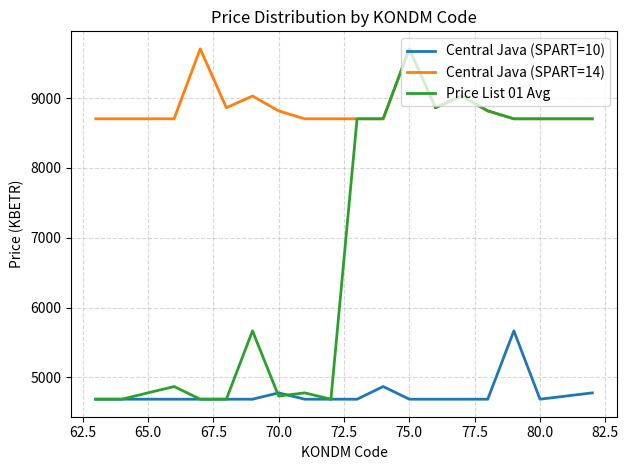

At how many categories does at least one series exceed 7293?

20